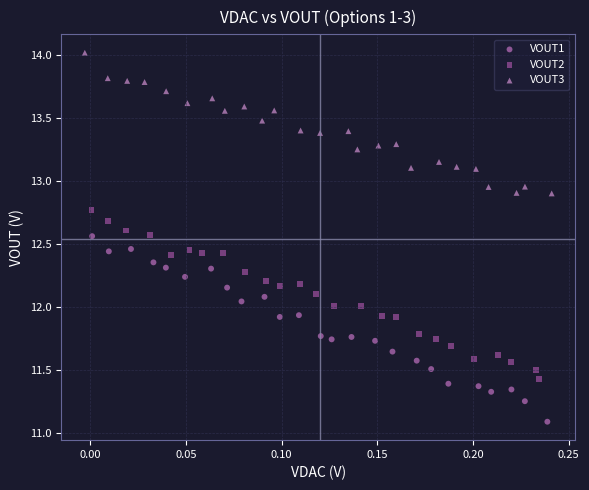

Which series contains the lowest Y value?

VOUT1